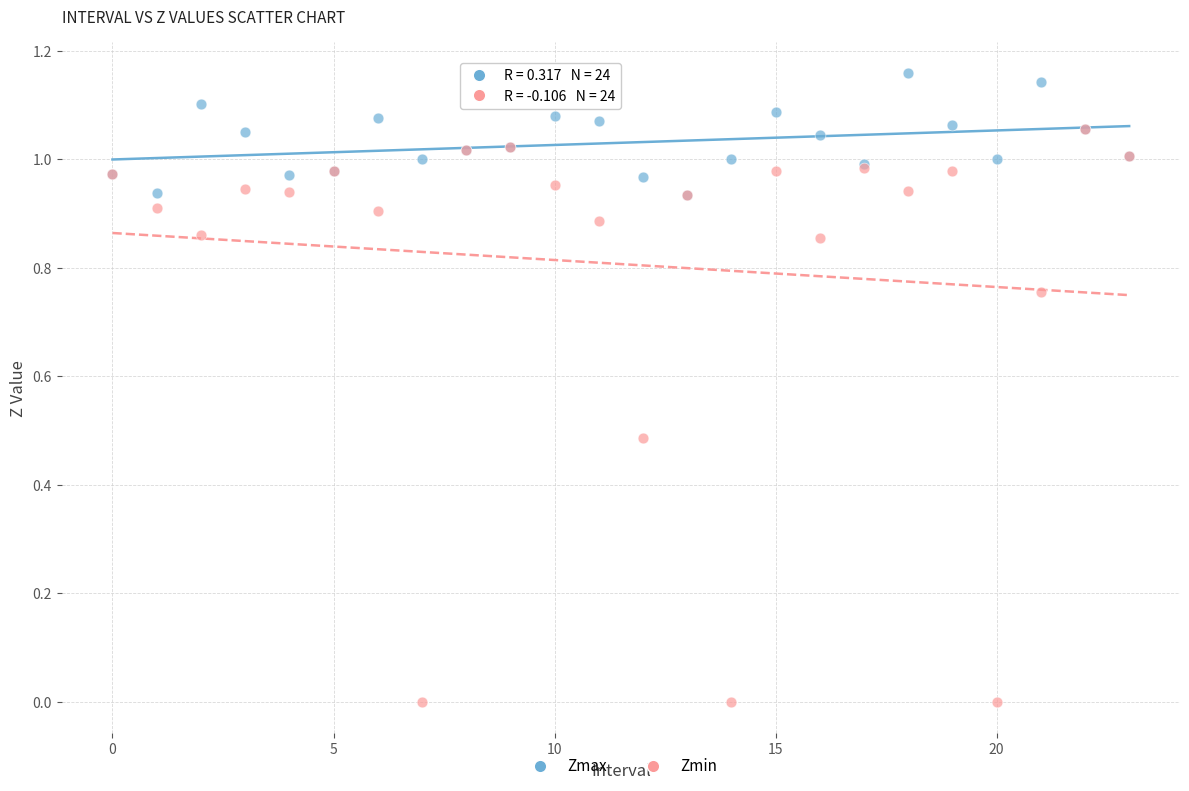

Which series contains the lowest Y value?

Zmin